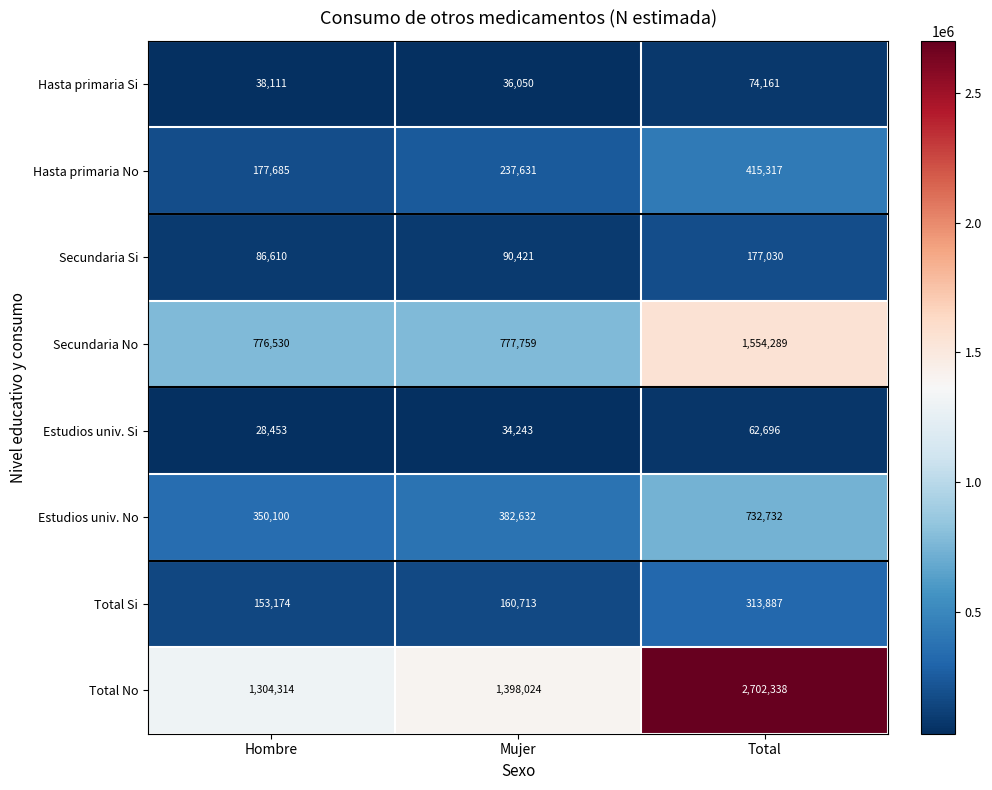

Rank the series at Total from lowest to highest value.

Estudios univ. Si, Hasta primaria Si, Secundaria Si, Total Si, Hasta primaria No, Estudios univ. No, Secundaria No, Total No